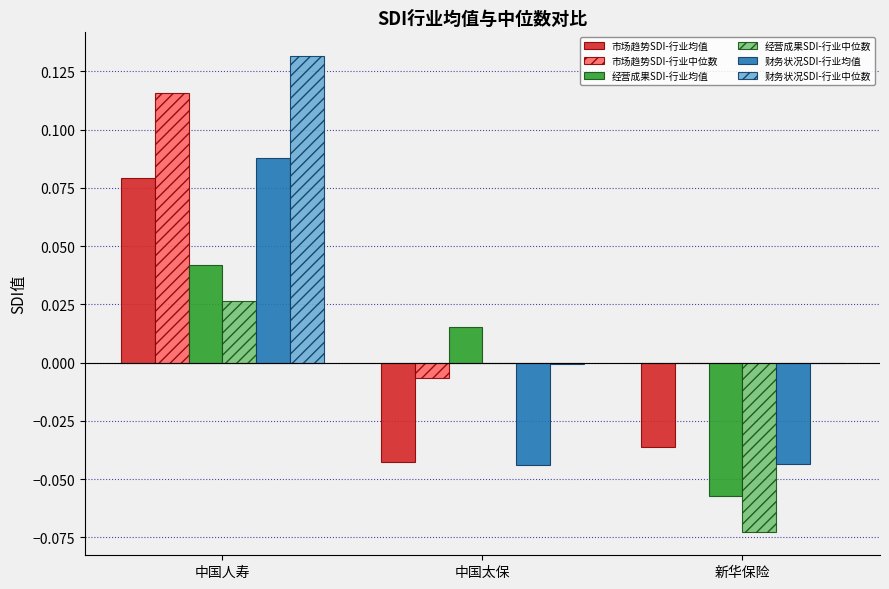

At which label does 市场趋势SDI-行业均值 reach its peak?

中国人寿